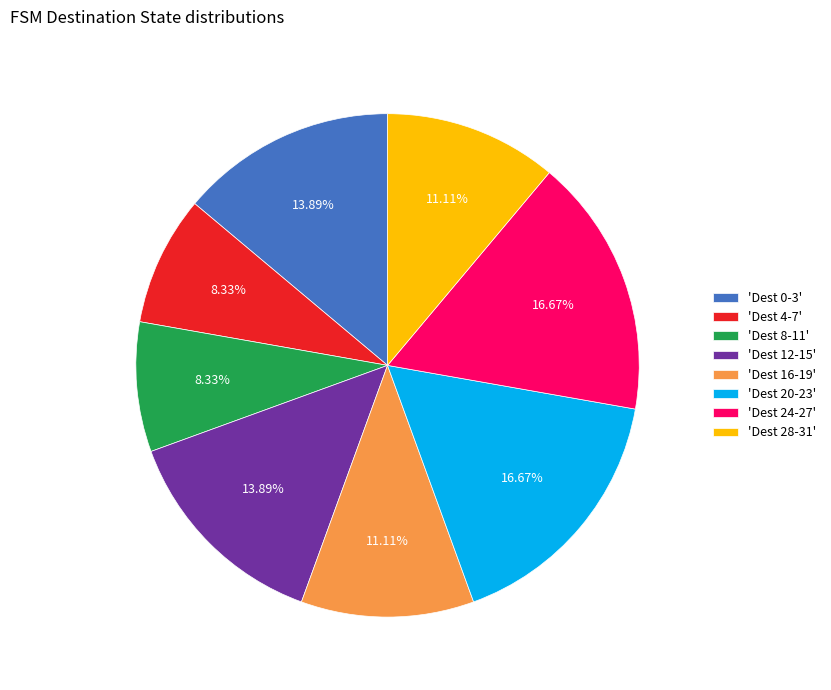

Is there any slice that represents more than half of the pie?

No